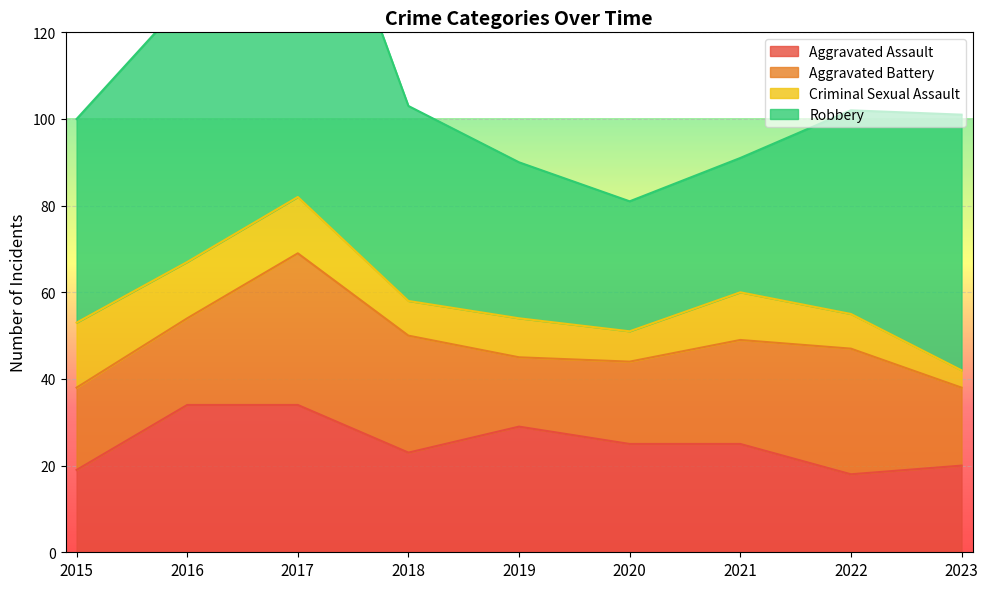

Which series changed the most between 2015 and 2018?

Aggravated Battery